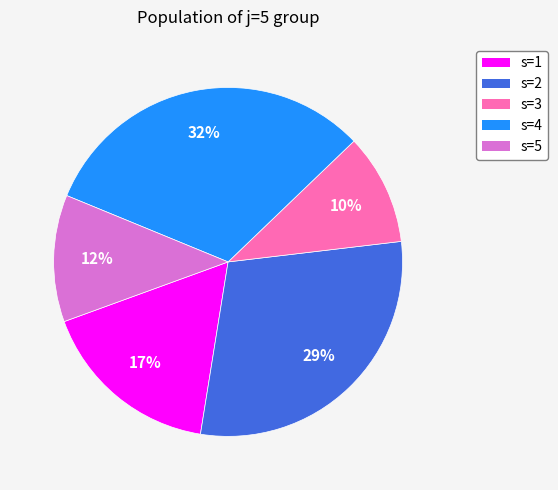

Is it true that s=3 is 16% of the pie?

False